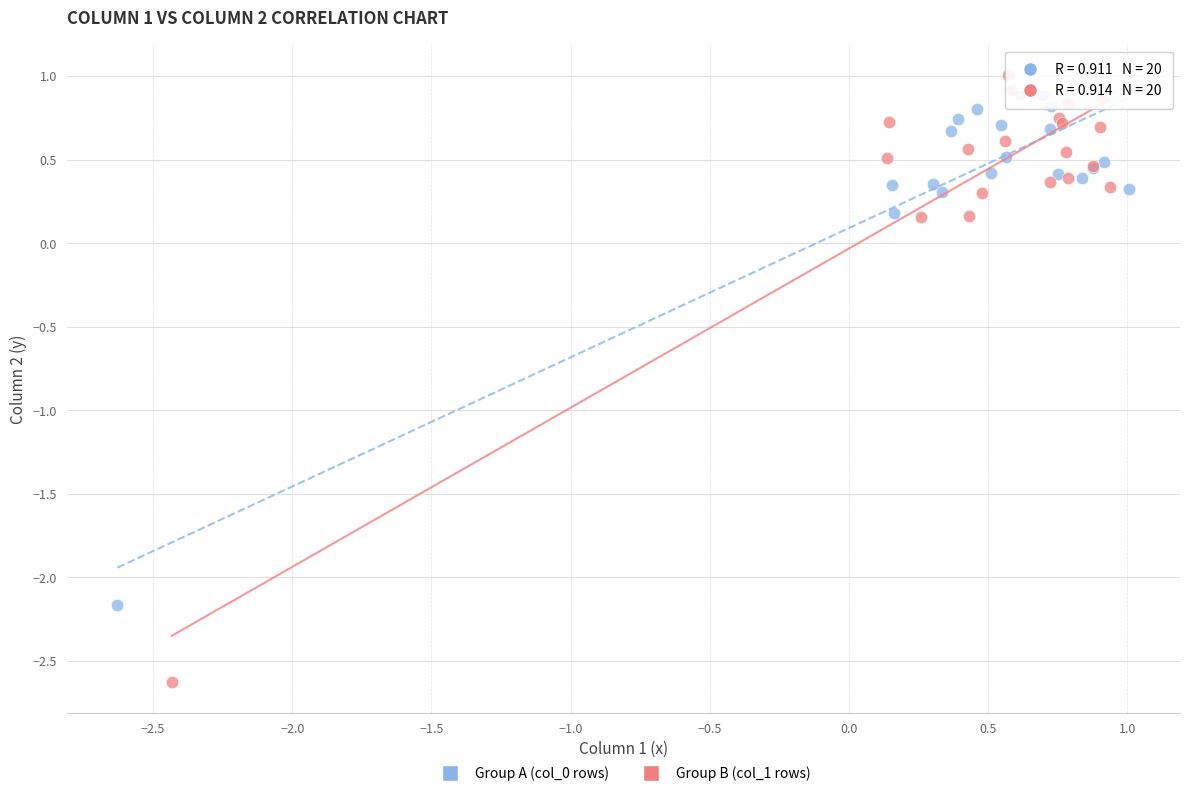

Which series has the widest spread of Y values?

Group B (col_1 rows)